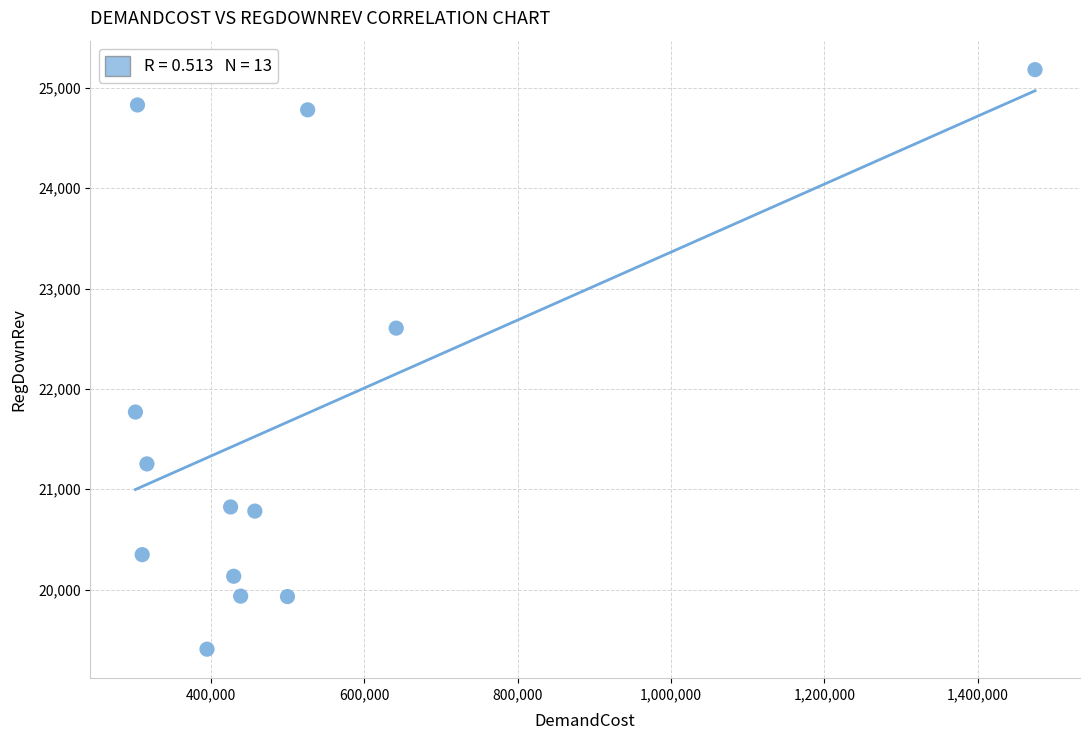

What Y value in the scatter plot is closest to 22294?

22605.8